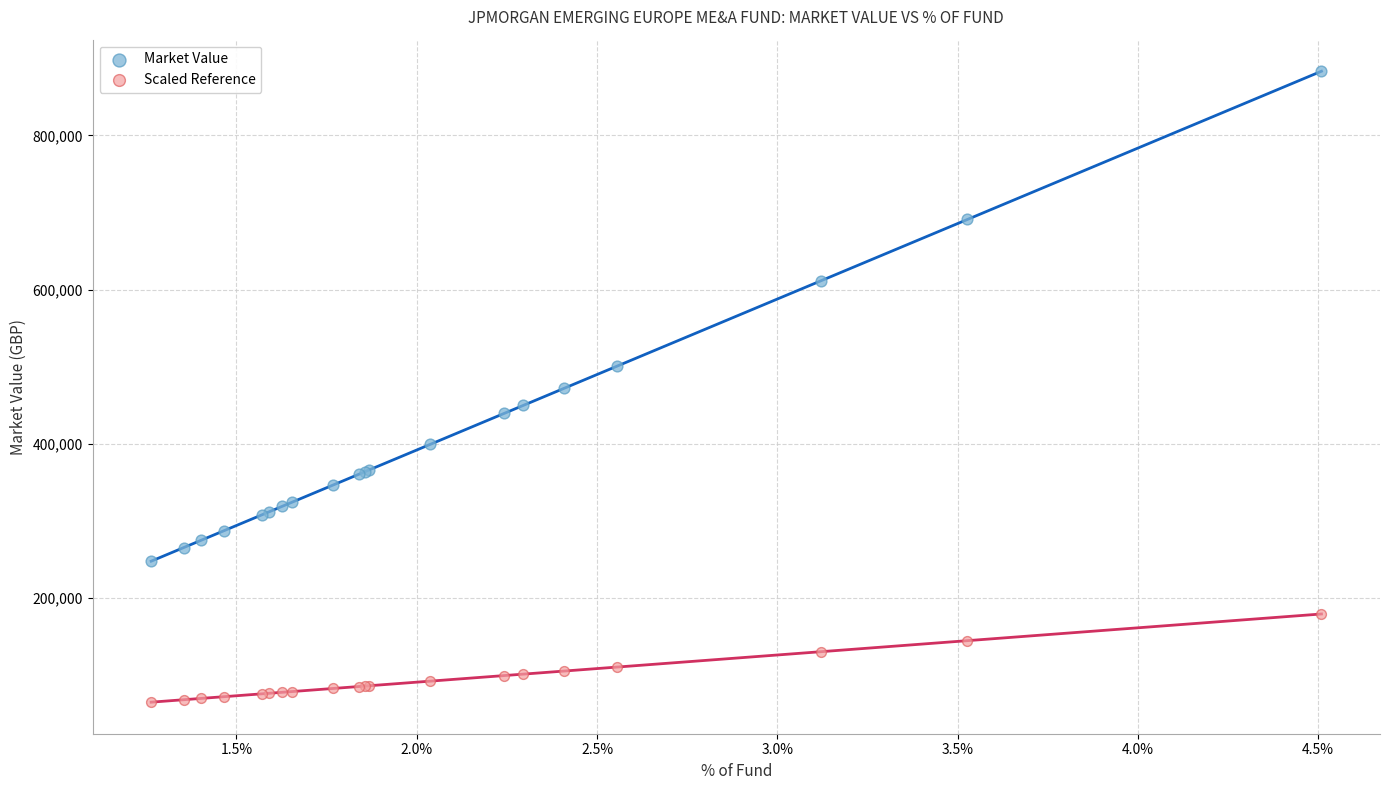

Which series reaches the minimum Y coordinate?

Scaled Reference